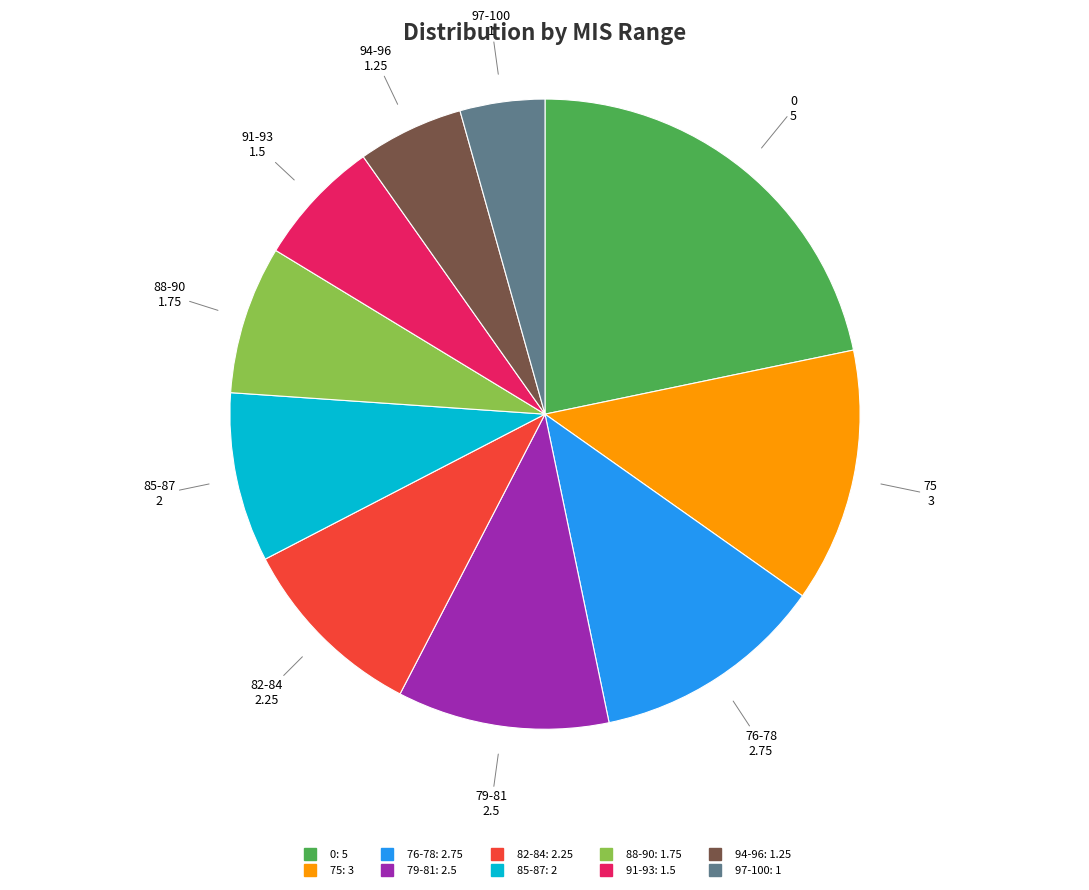

Is there any slice that represents more than half of the pie?

No